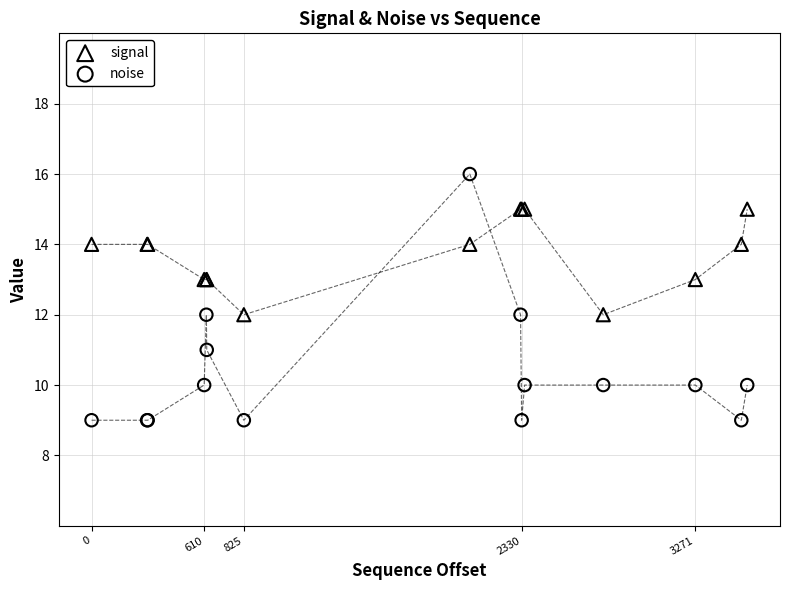

What are all the series names shown in the legend?

signal, noise